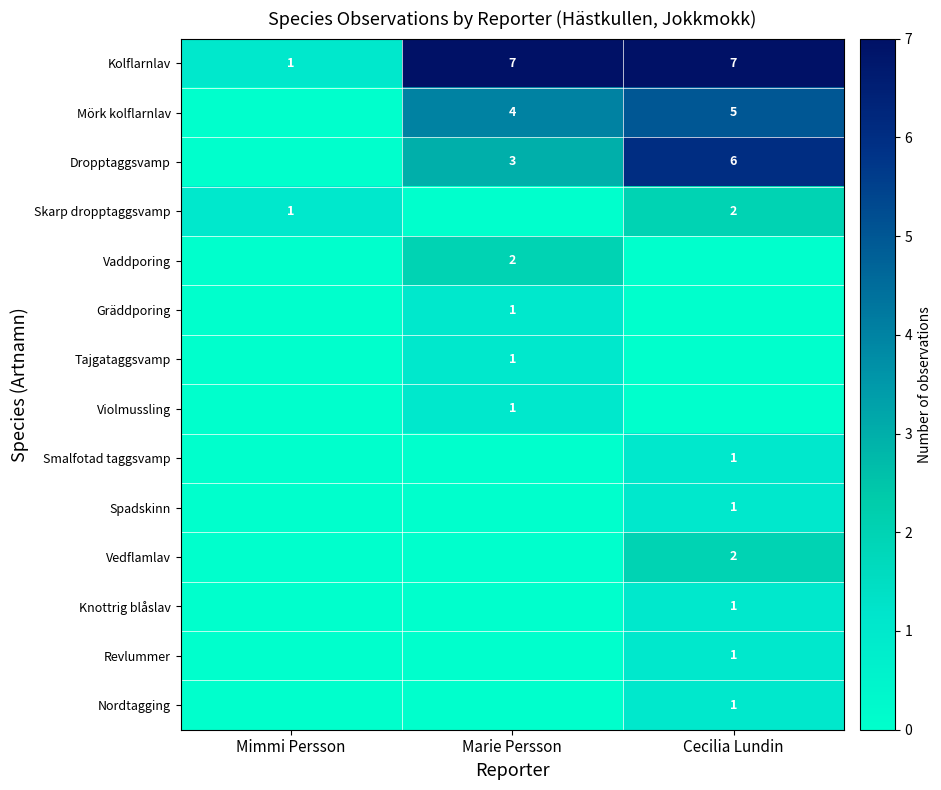

Read the Kolflarnlav value at Cecilia Lundin.

7